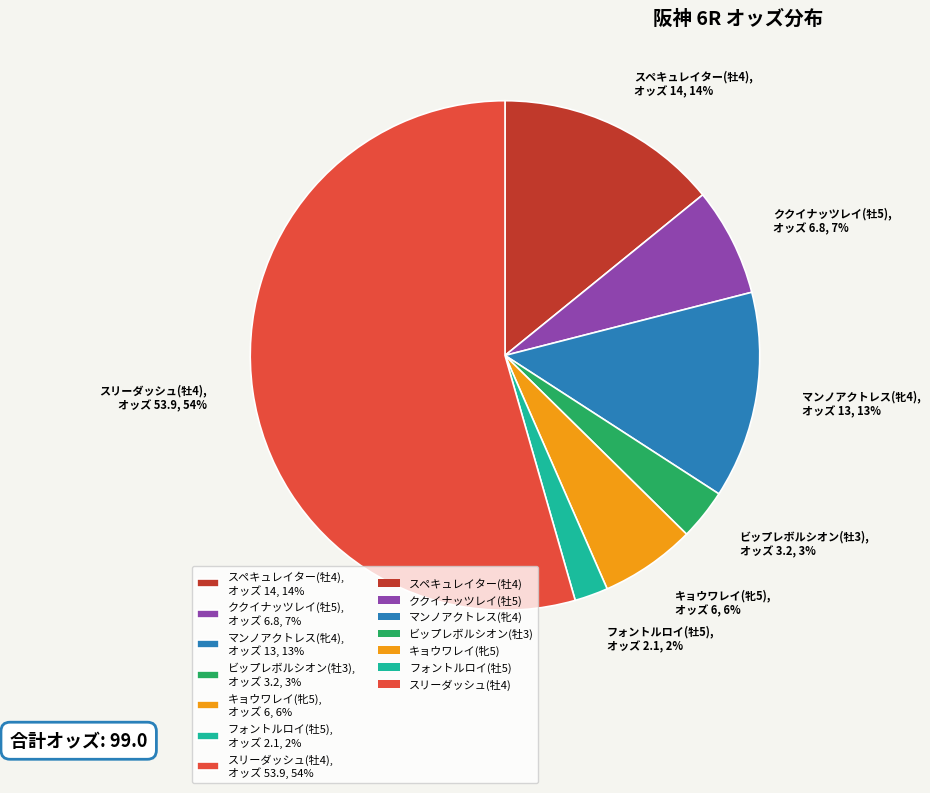

Combined, do スペキュレイター(牡4), オッズ 14, 14% and マンノアクトレス(牝4), オッズ 13, 13% account for over 50%?

No